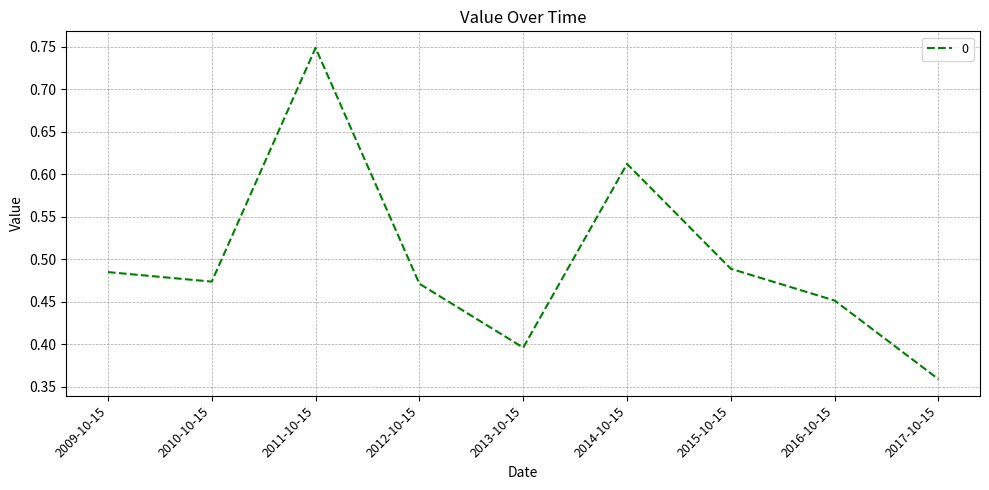

The value at 2017-10-15 is 0.6. True or false?

False